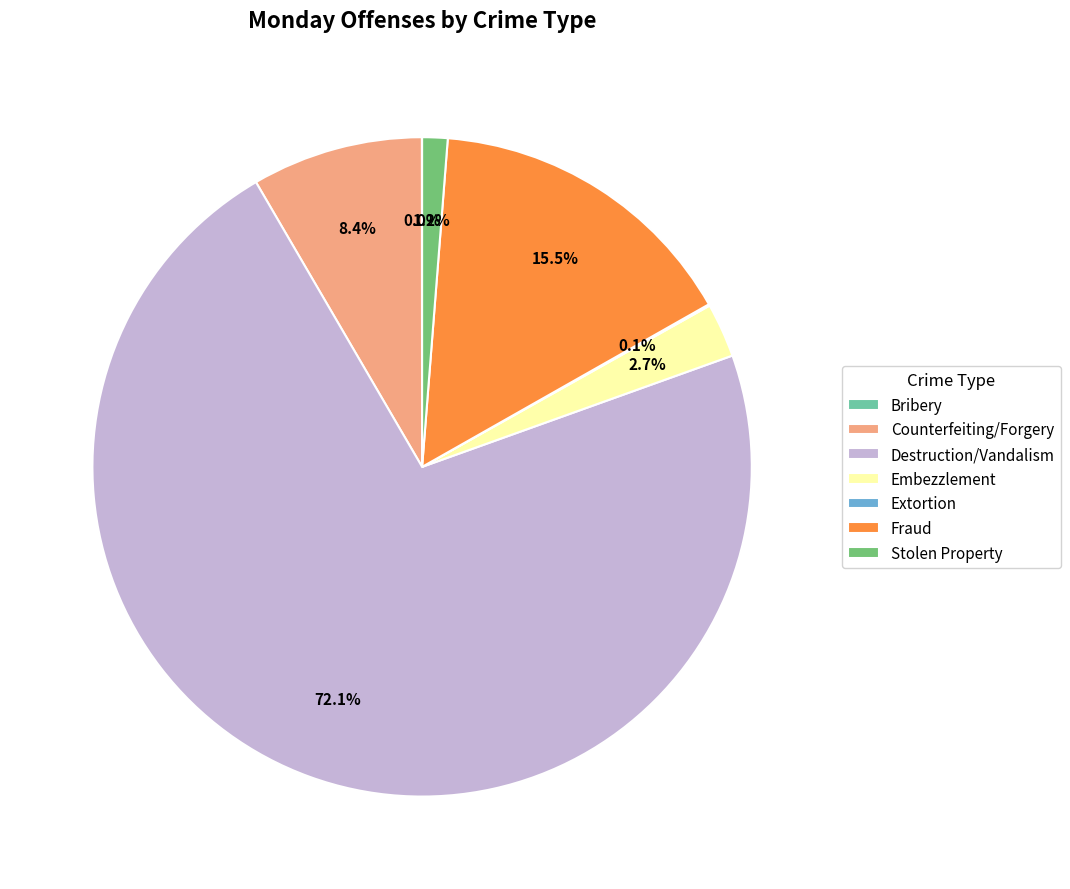

What is the largest slice in the pie chart?

Destruction/Vandalism